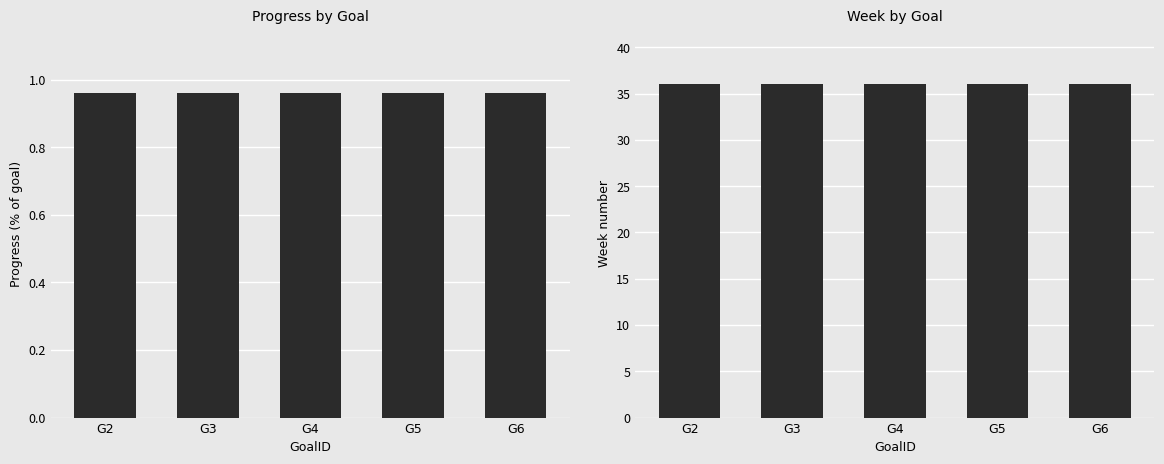

What is the total value across all series at G6?

37.0